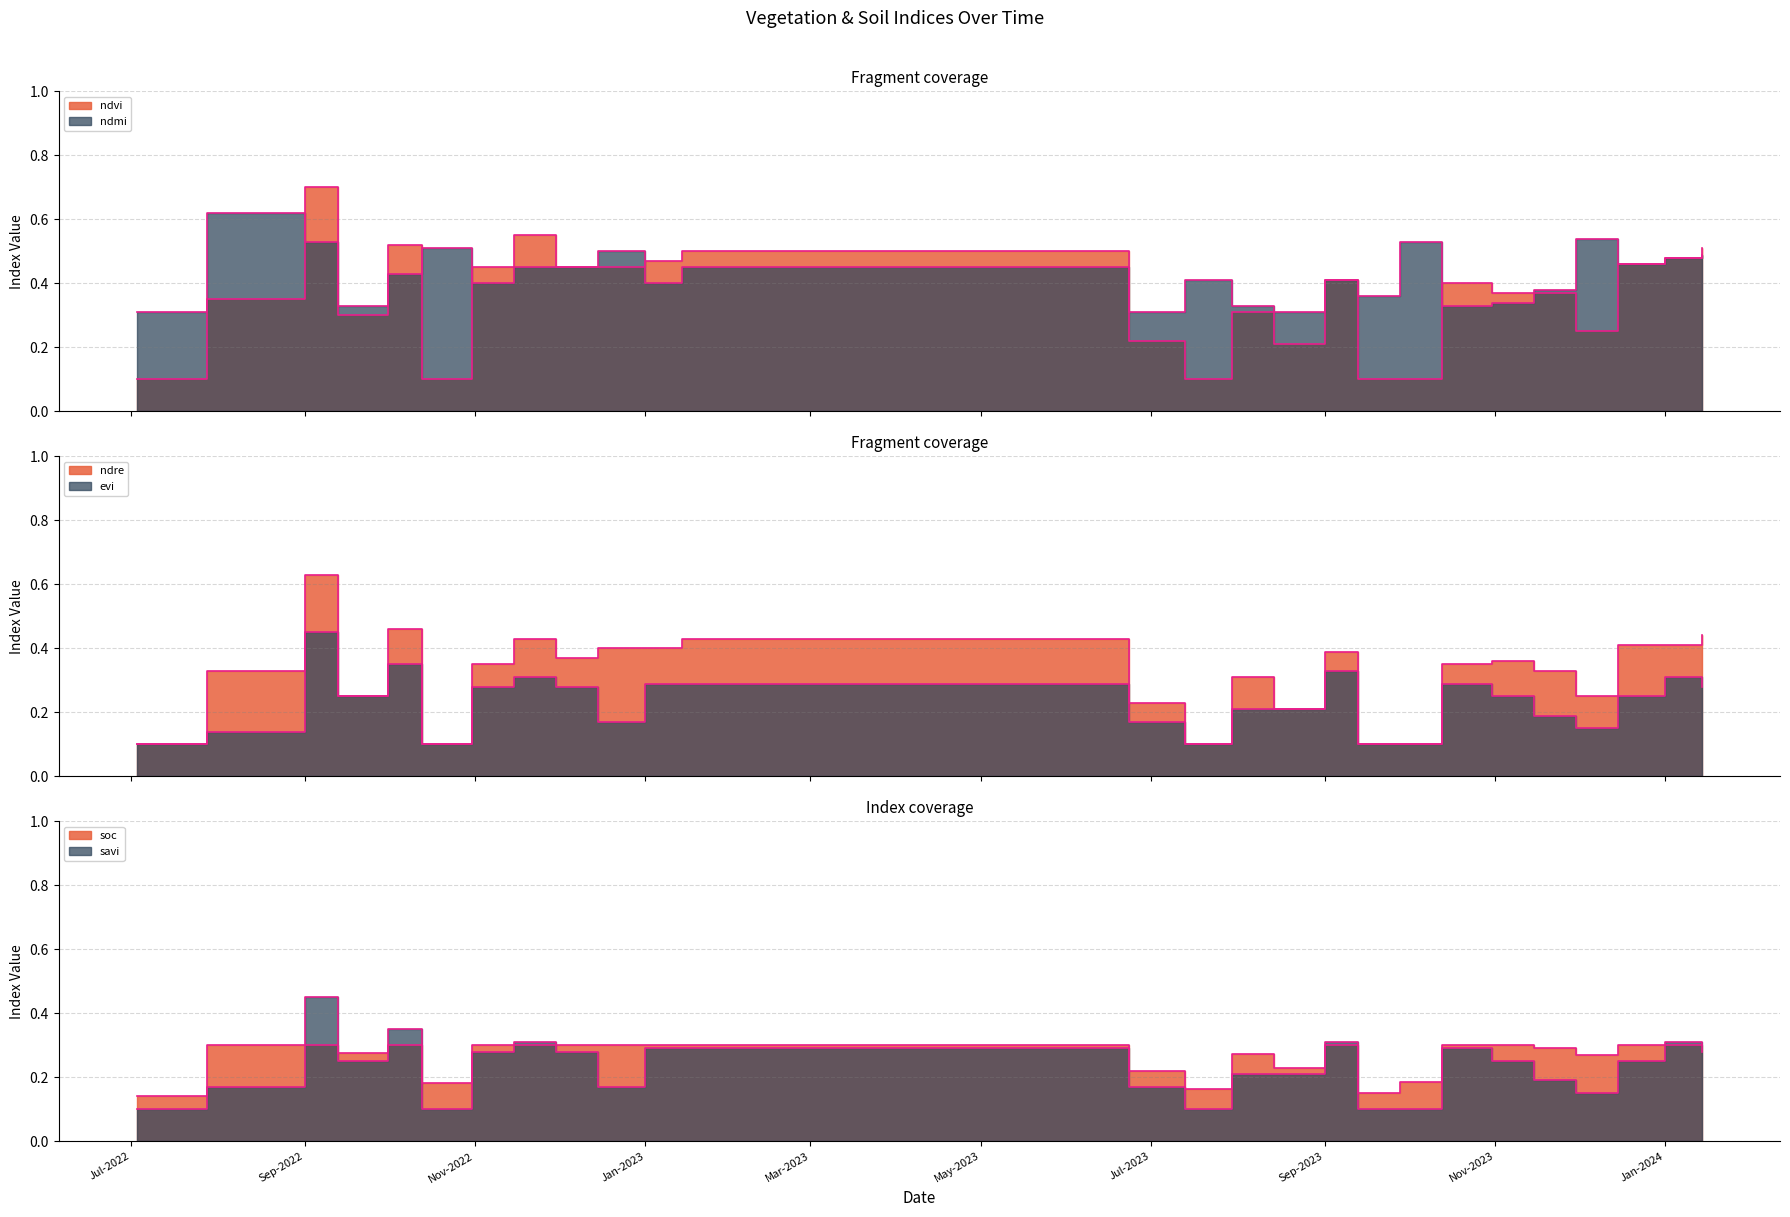

Which series changed the most between 28-09-2023 and 15-11-2023?

ndvi